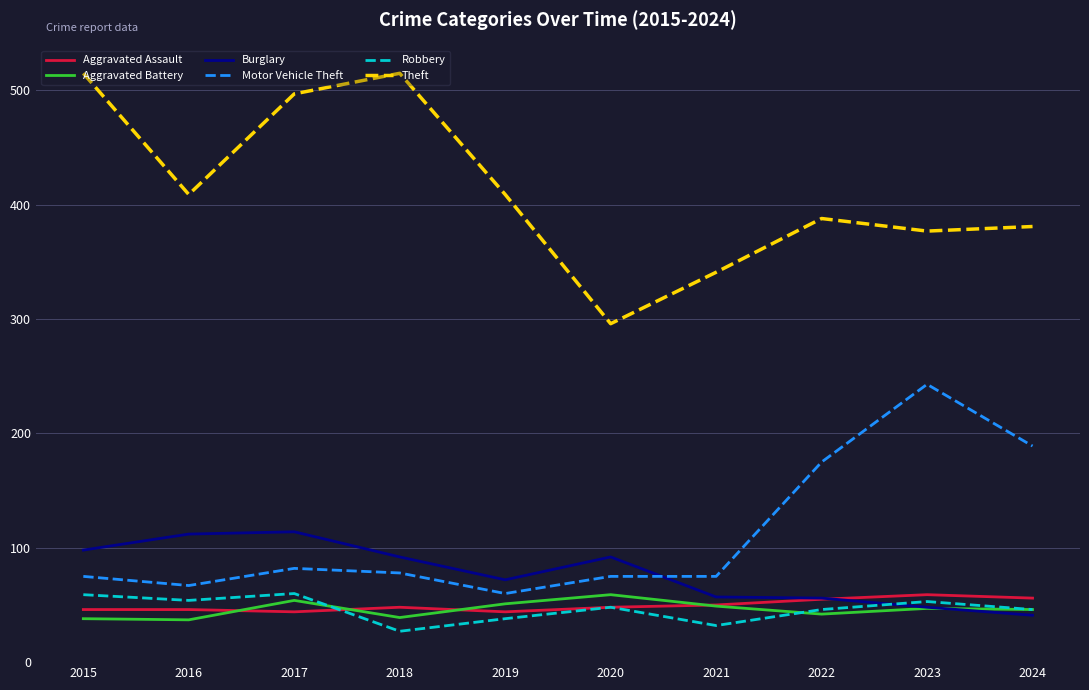

What is the total value across all series at 2022?

762